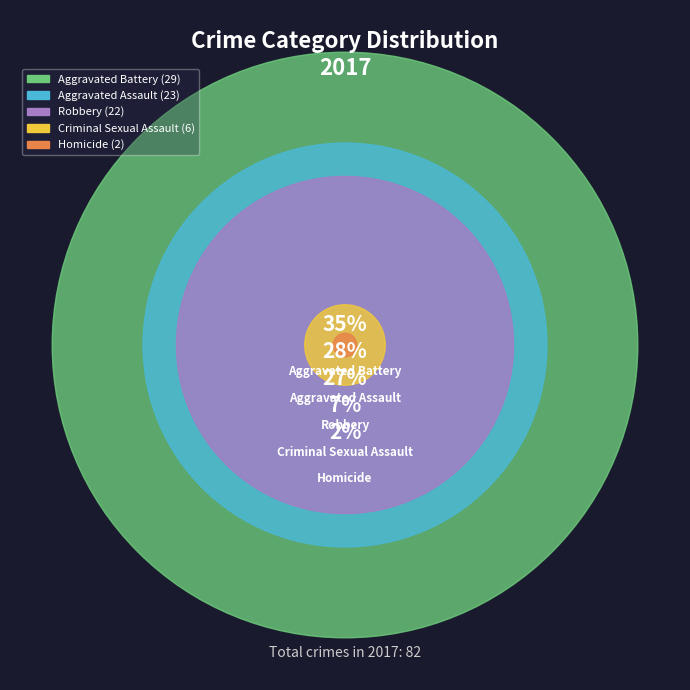

Which slice is the smallest?

Homicide